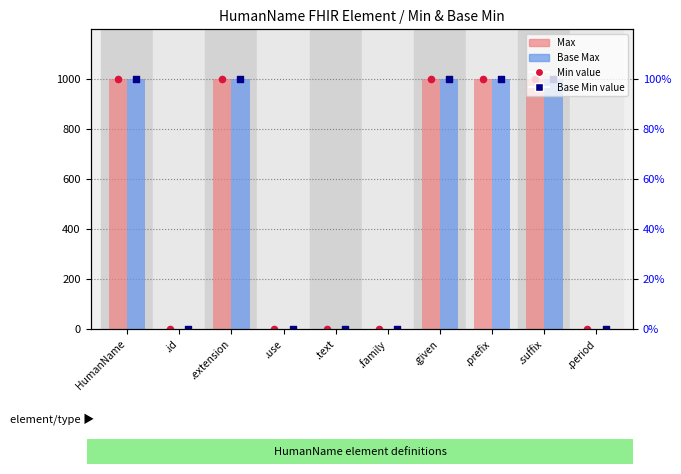

Which series contains the highest Y value?

Max (Min series)